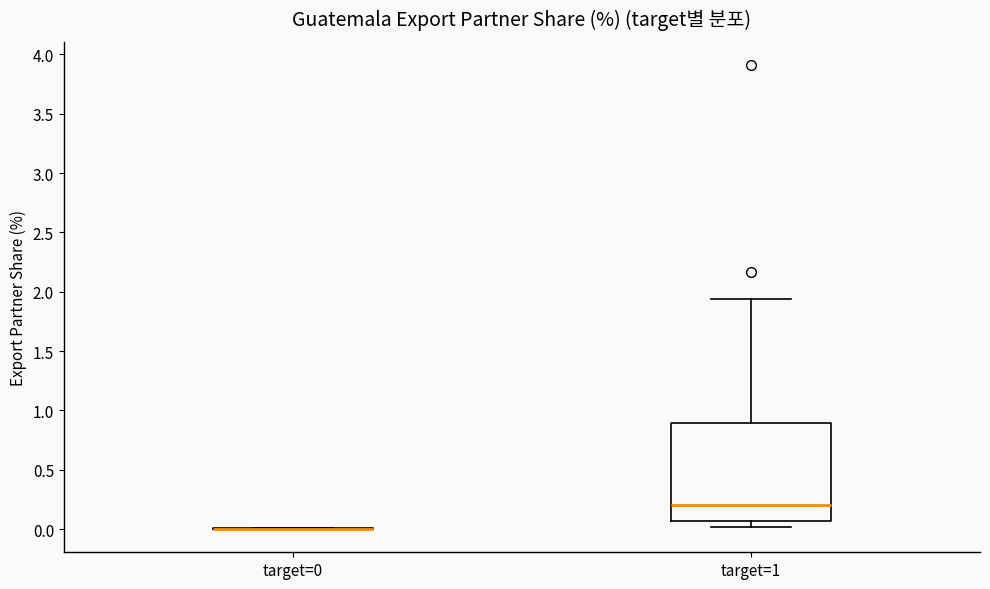

Which box is the tallest, from its lower edge to its upper edge?

target=1